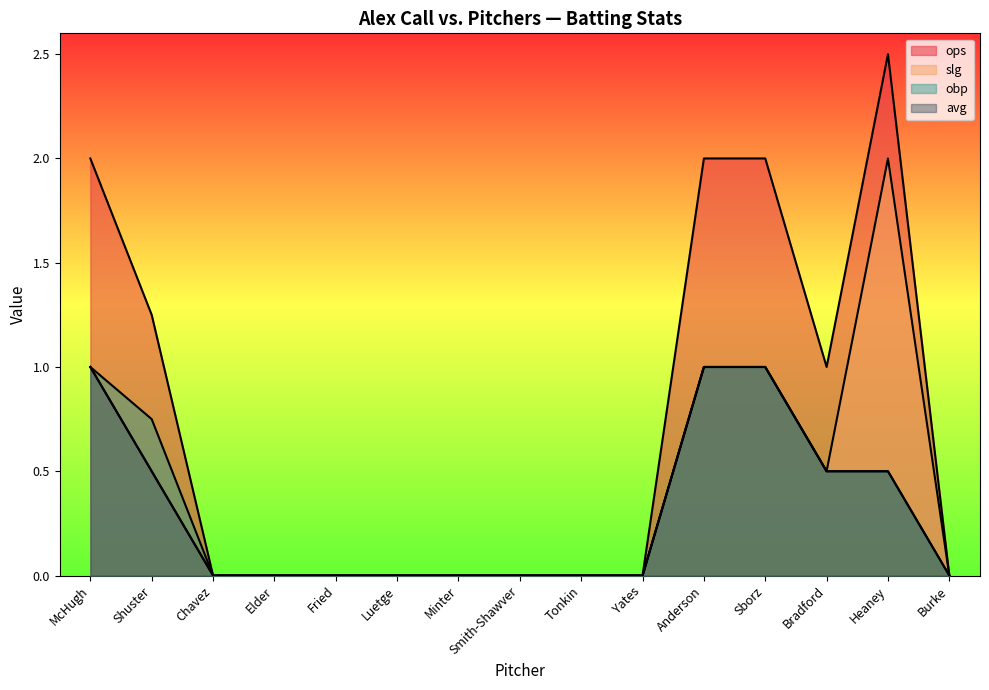

What is the sum of the obp values at McHugh and Elder?

1.0